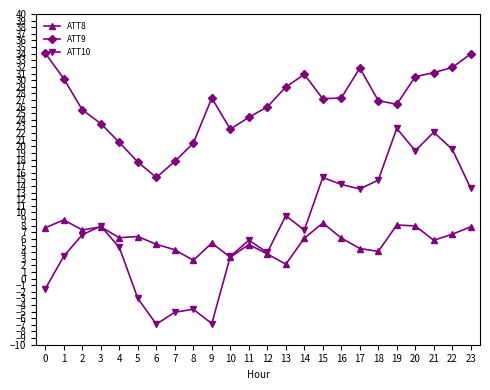

What is the sum of all ATT10 values?

179.9